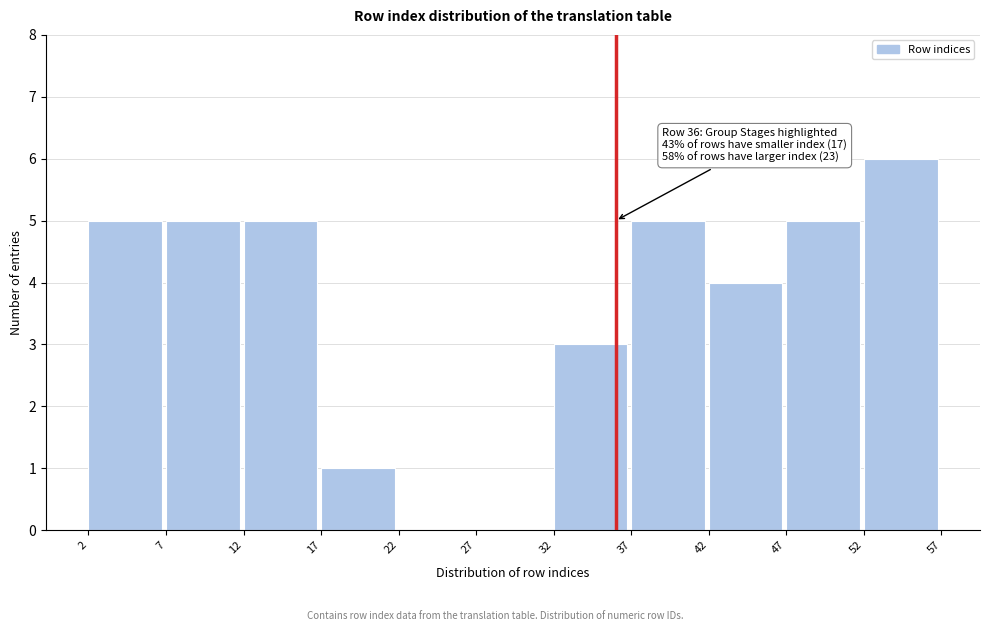

Over which range of the x-axis is the bar tallest?

52 to 57